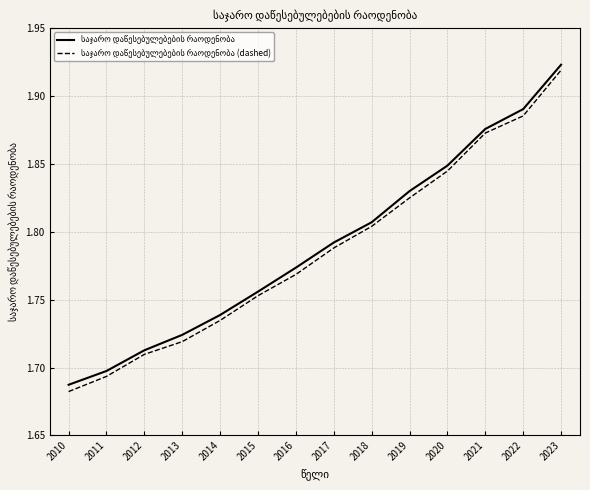

Does the chart display data point markers on the line(s)?

No